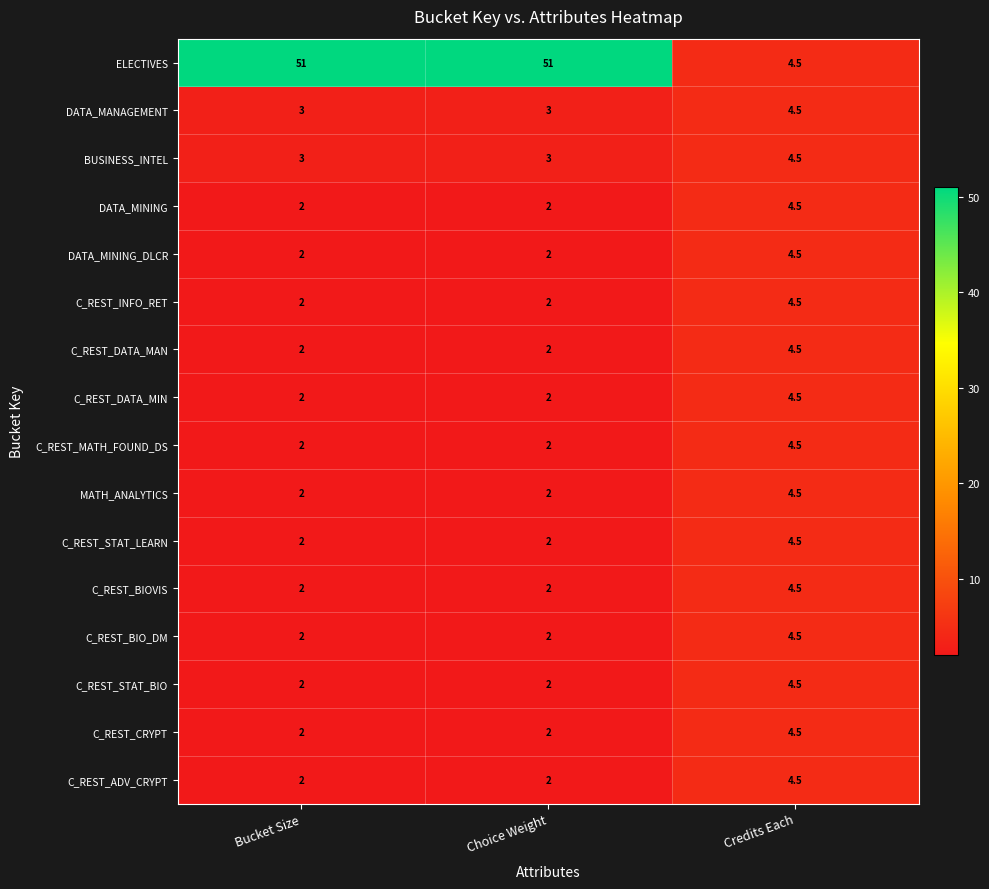

What is the approximate value of C_REST_STAT_LEARN at Choice Weight?

2.0